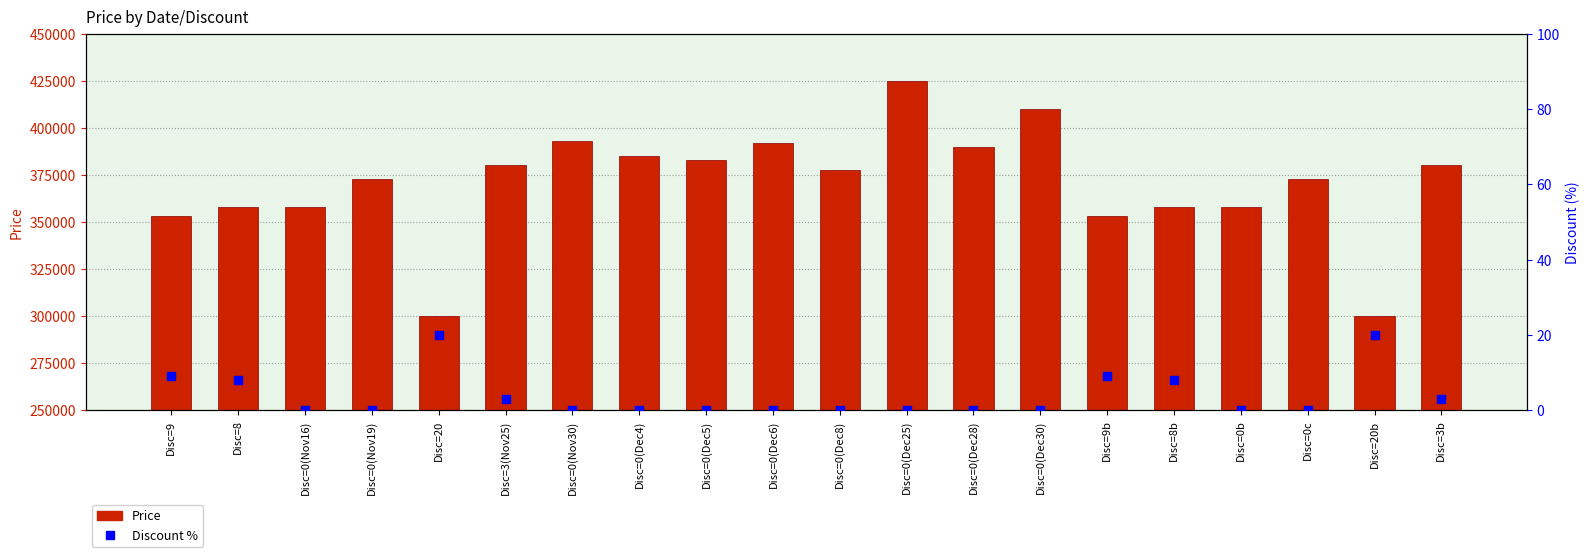

Which series has the largest Y range (max minus min)?

Price